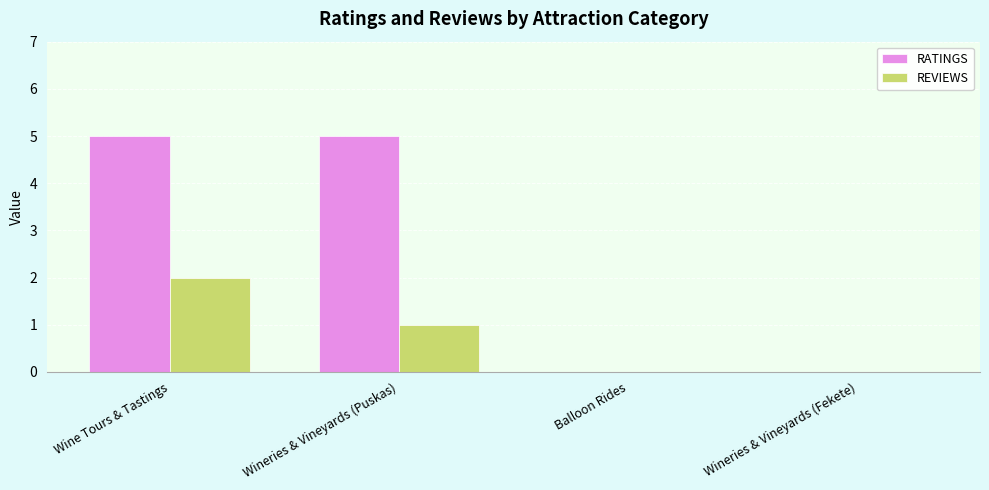

Where does the REVIEWS series first go above 1?

Wine Tours & Tastings